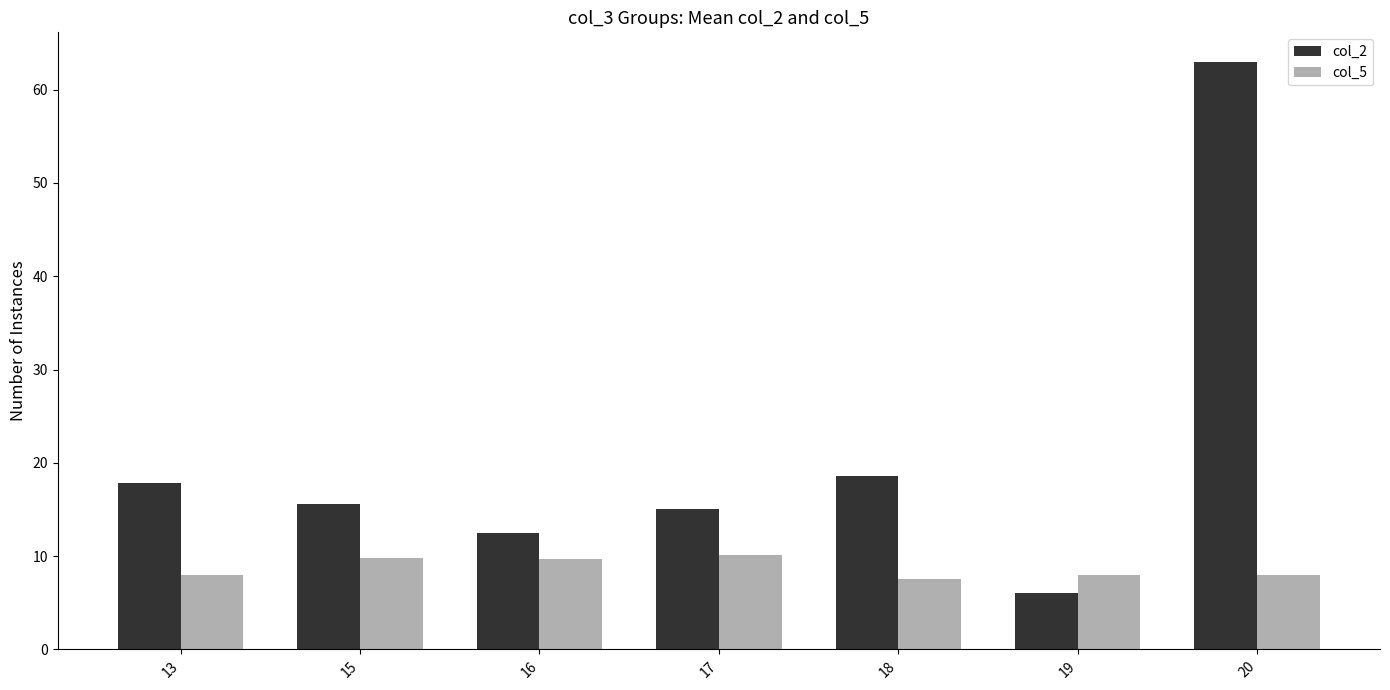

What is the sum of all col_5 values?

61.2